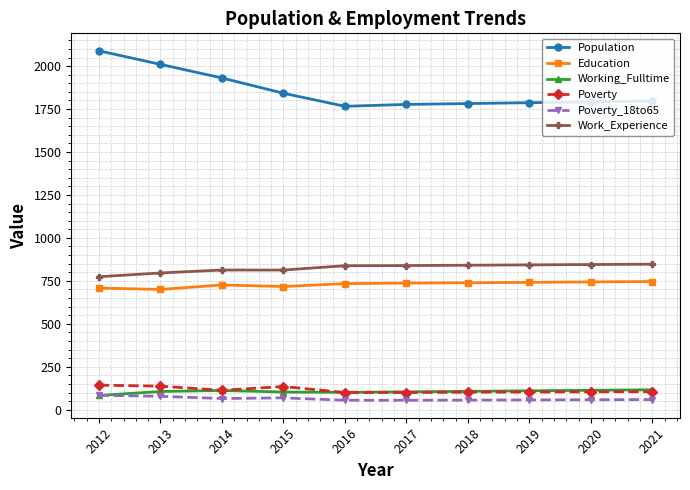

True or false: Working_Fulltime has more than 0 points higher than both neighbors.

True